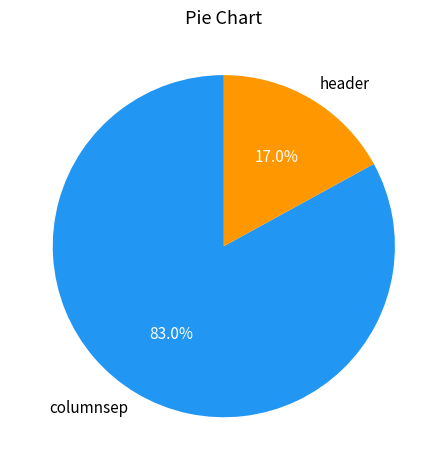

Is it true that columnsep is 76% of the pie?

False